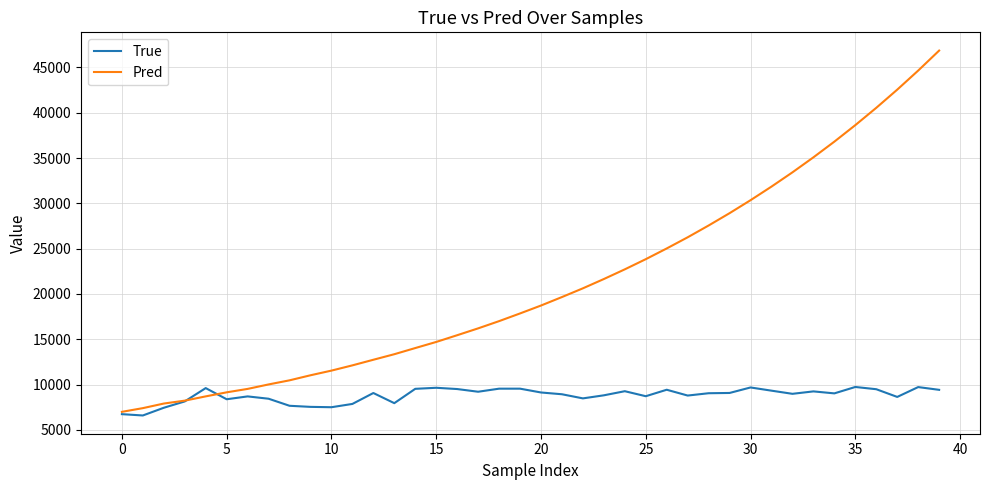

True or false: Pred and True intersect in this chart.

True